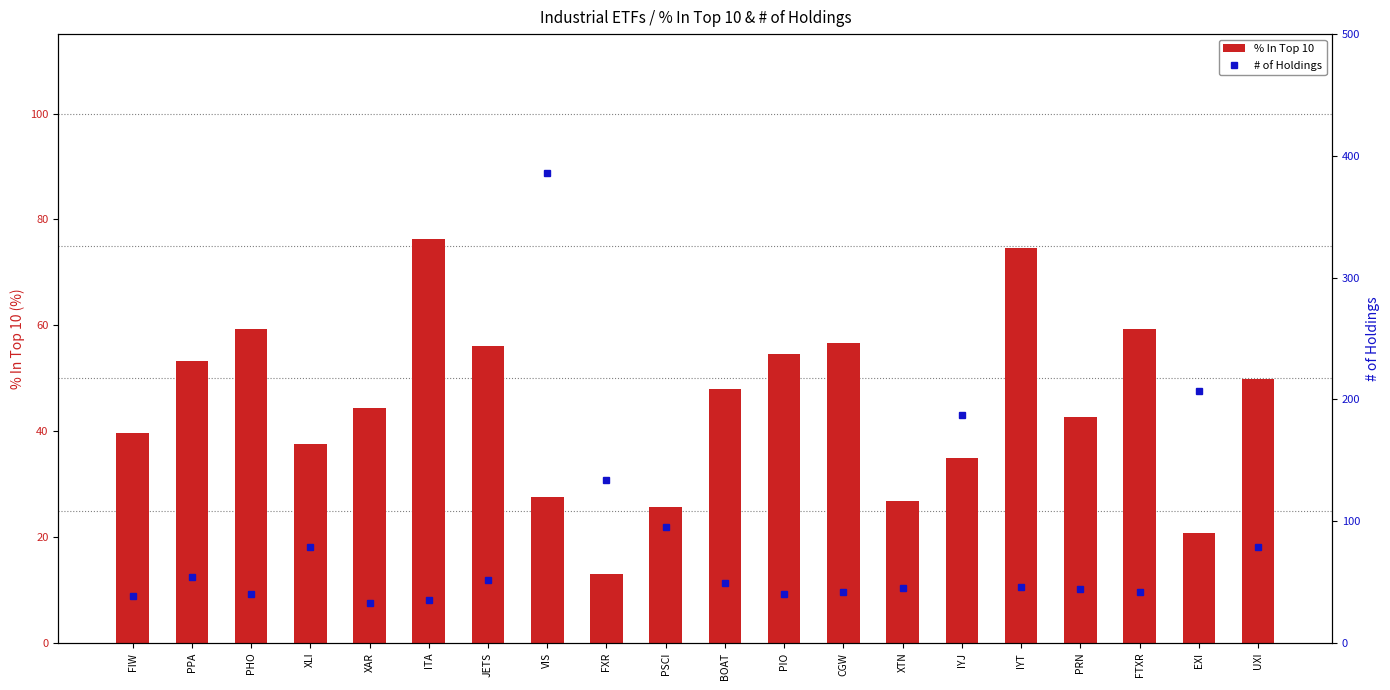

What is the difference between the maximum and second lowest values in the # of Holdings series?

351.0